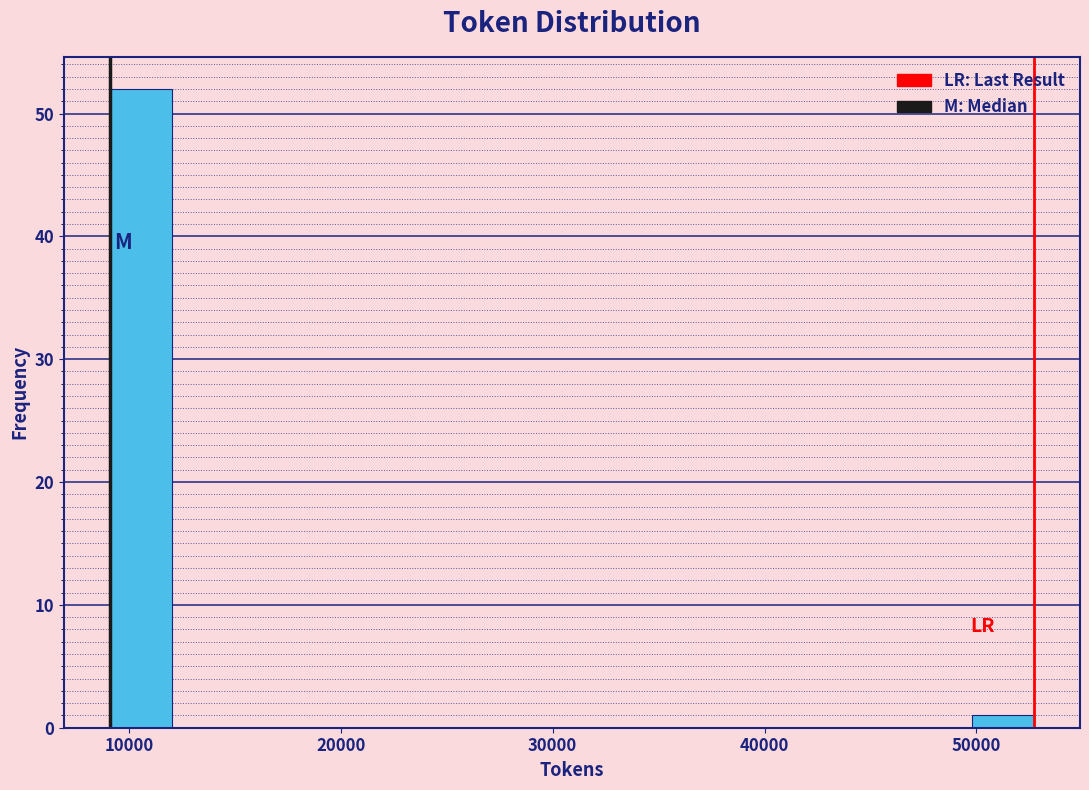

Around what value on the x-axis is the tallest bar? Give the approximate position of its centre, as read against the axis.

11000